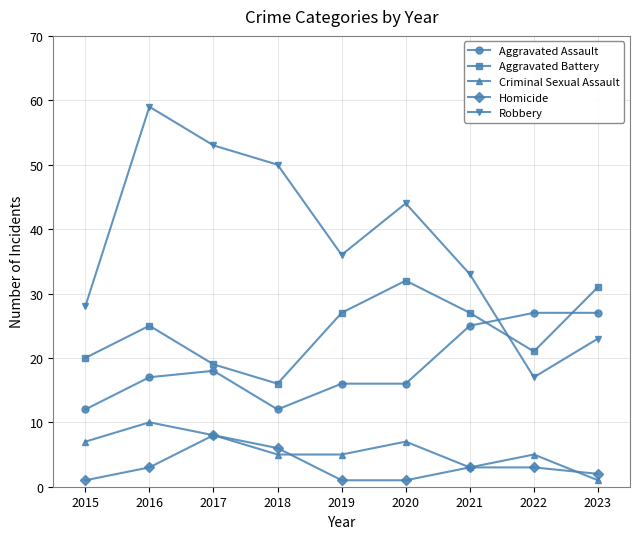

After their last crossing, which series has the higher values: Aggravated Battery or Aggravated Assault?

Aggravated Battery